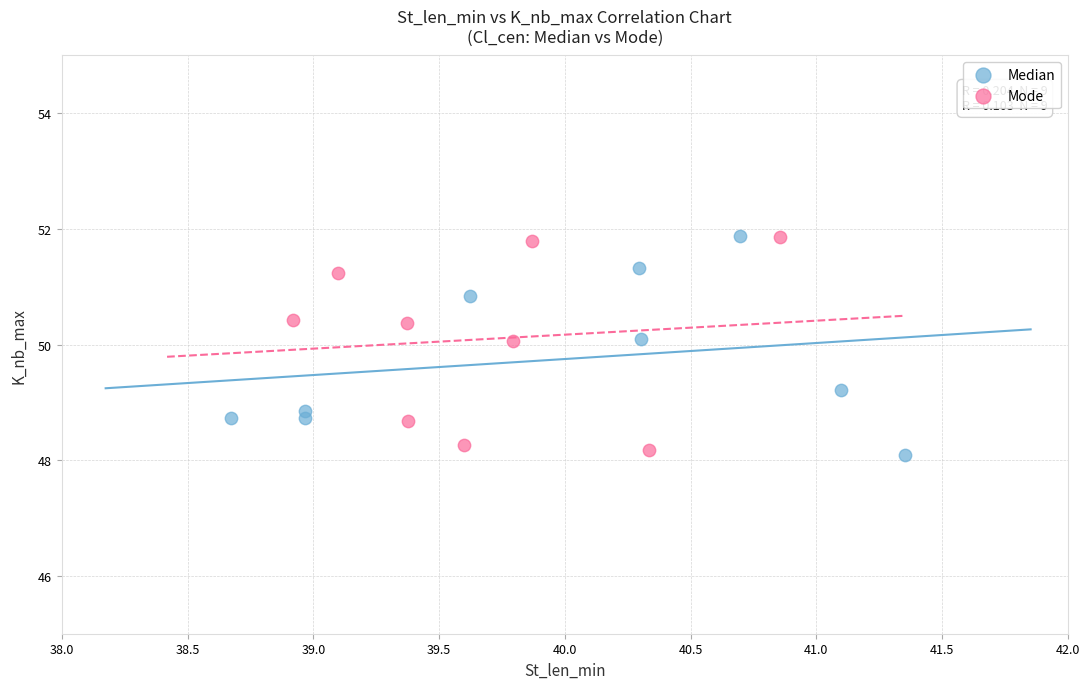

What are all the series names shown in the legend?

Median, Mode